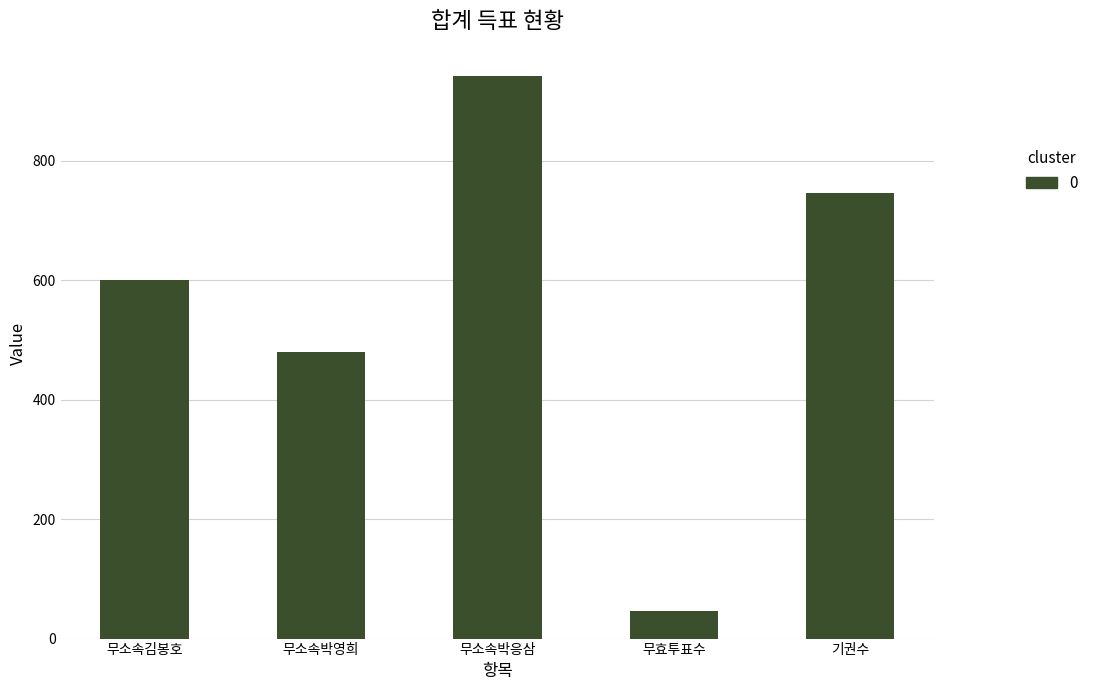

What is the average value?

563